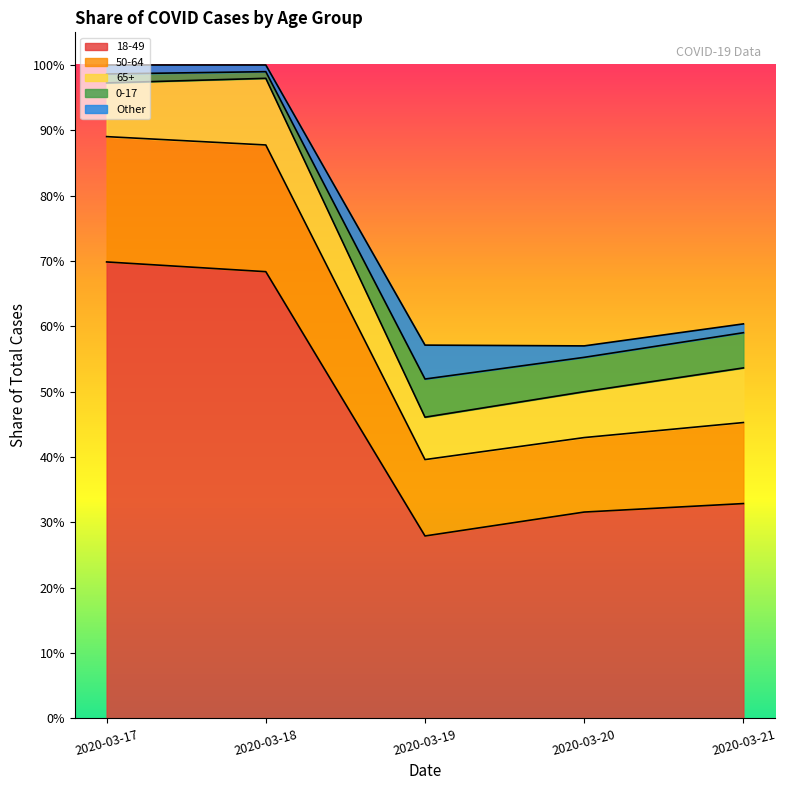

Does the chart display data point markers on the line(s)?

No